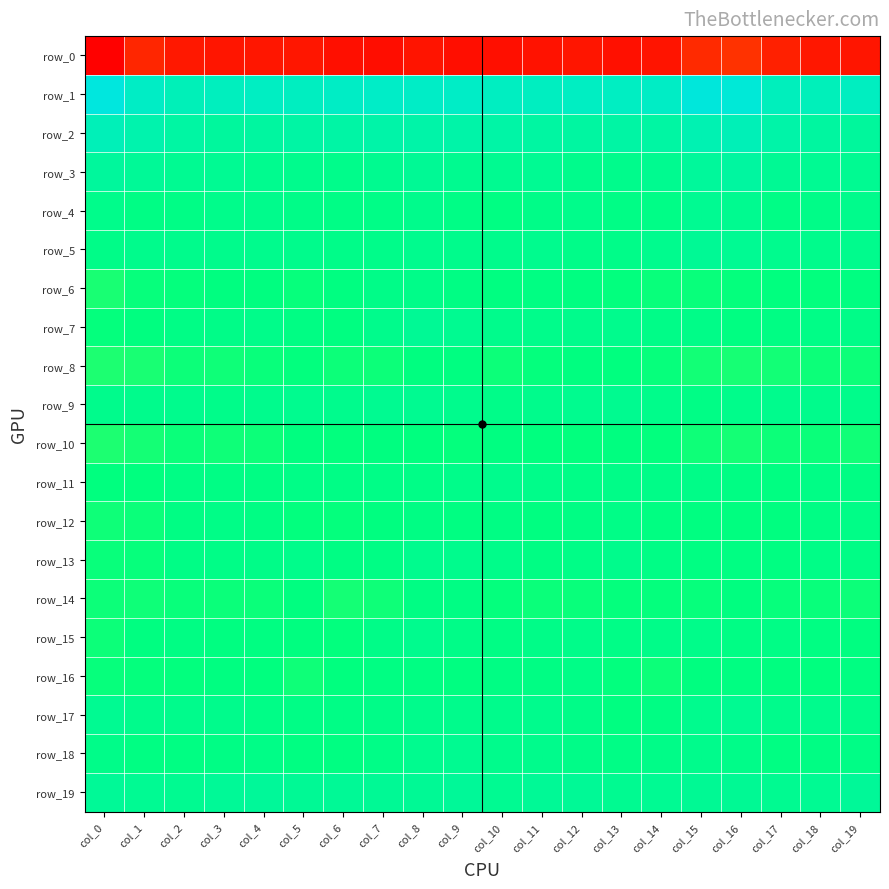

What is the average value of the row_10 series?

-10.1